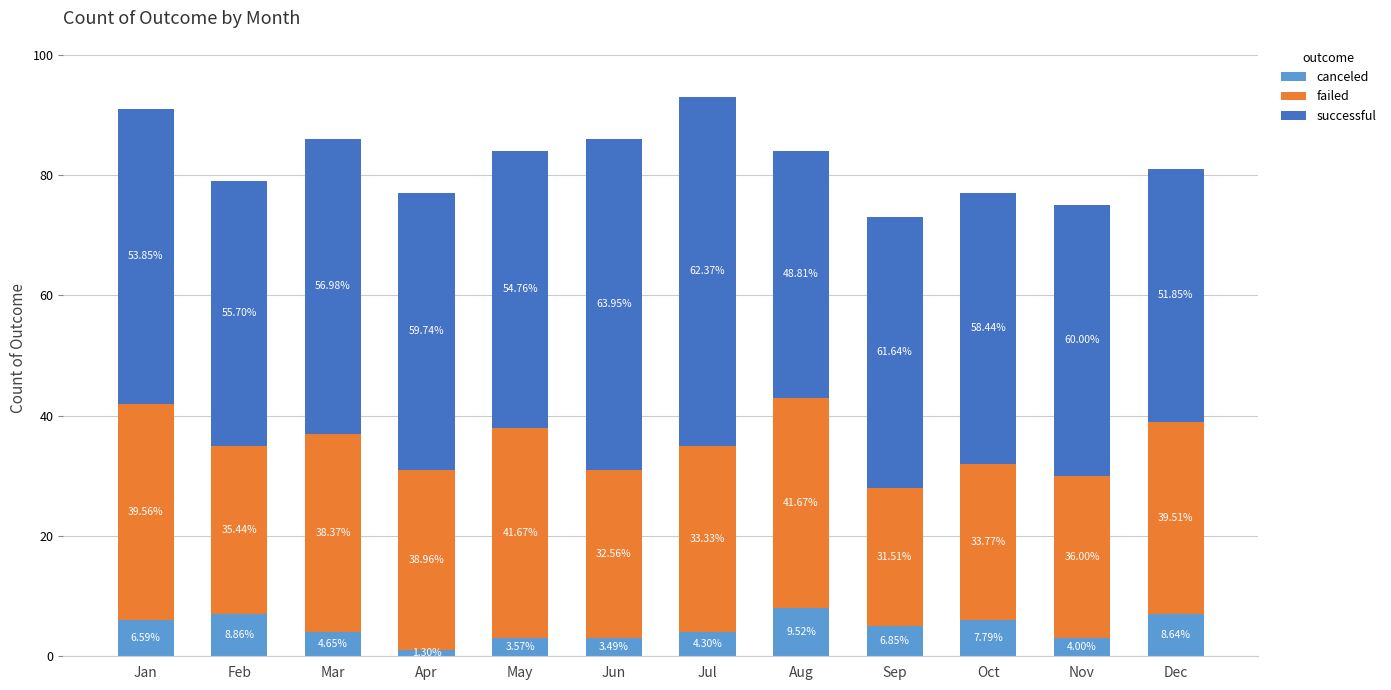

How many bars are there in total?

12